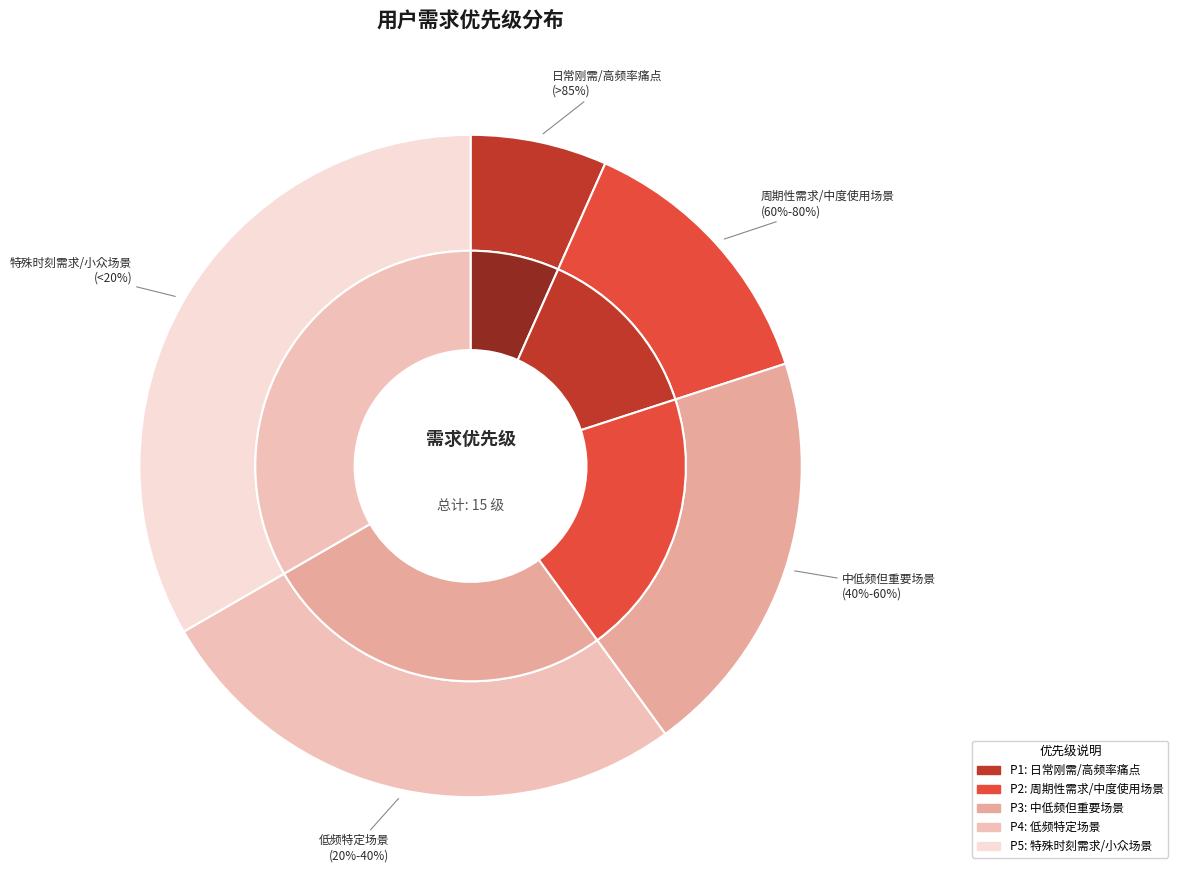

Which slice is the smallest?

日常刚需/高频率痛点